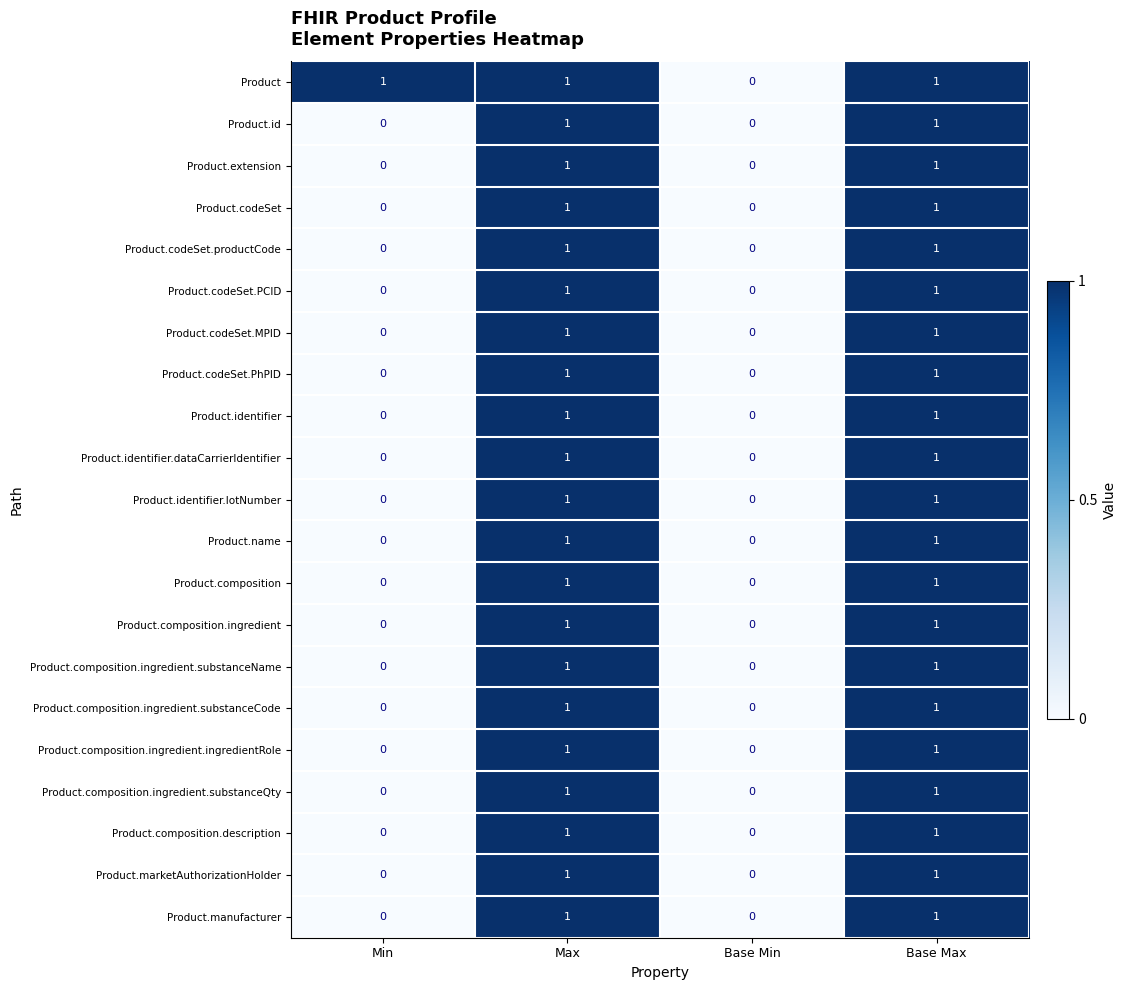

How many Product.identifier.dataCarrierIdentifier values are between 0 and 1?

4